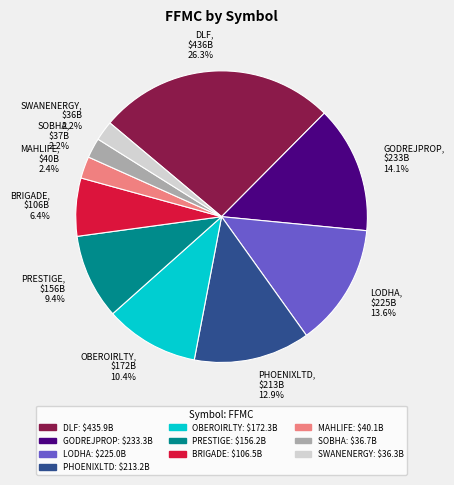

To the nearest percent, what is the difference between the largest and smallest slice percentages?

24%